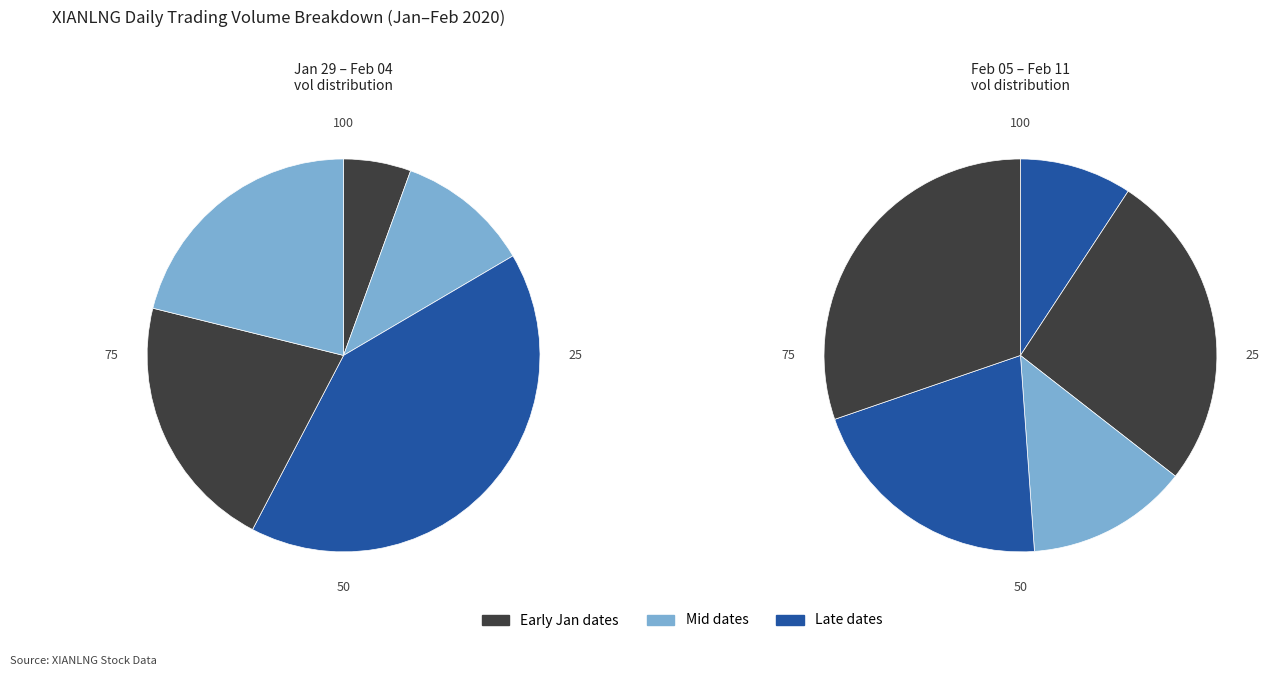

How many slices are in this pie chart?

10